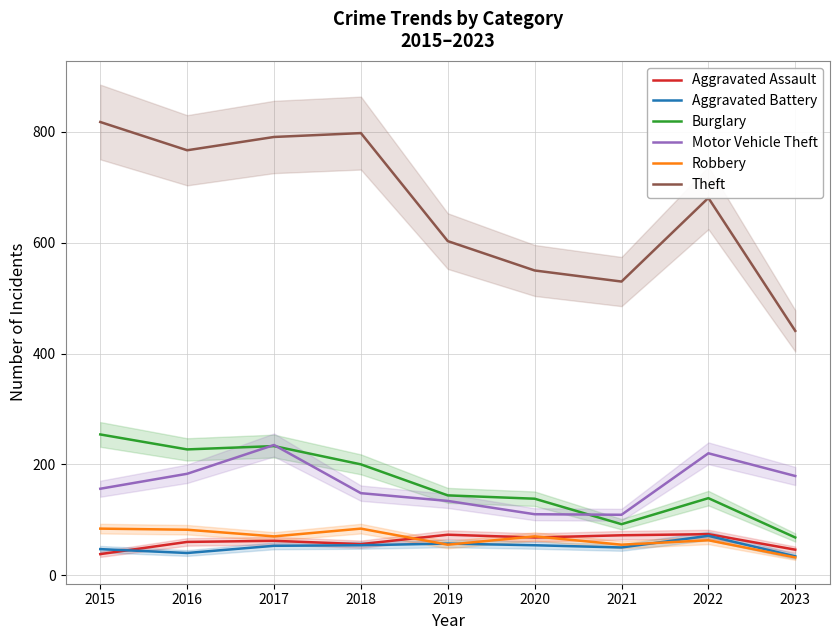

True or false: Robbery has a value of 84 at 2015.

True